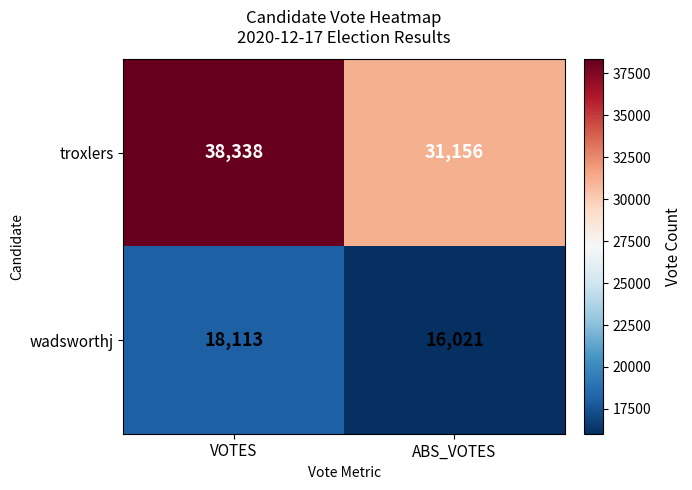

Which label corresponds to the largest value in the chart?

VOTES